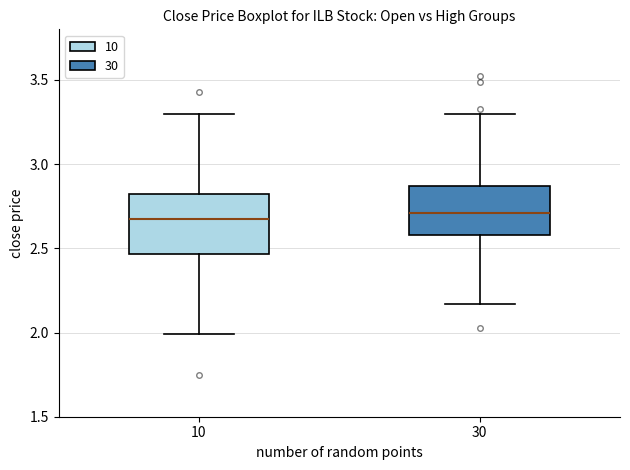

Reading left to right, read every box against the y-axis: the position of its median line, the range the box covers, and the ends of its whiskers. The values are not printed on the chart, so give them approximately, as read against the axis.

10: median 2.70, box 2.45 to 2.80, whiskers 2.00 to 3.30
30: median 2.70, box 2.60 to 2.85, whiskers 2.15 to 3.30